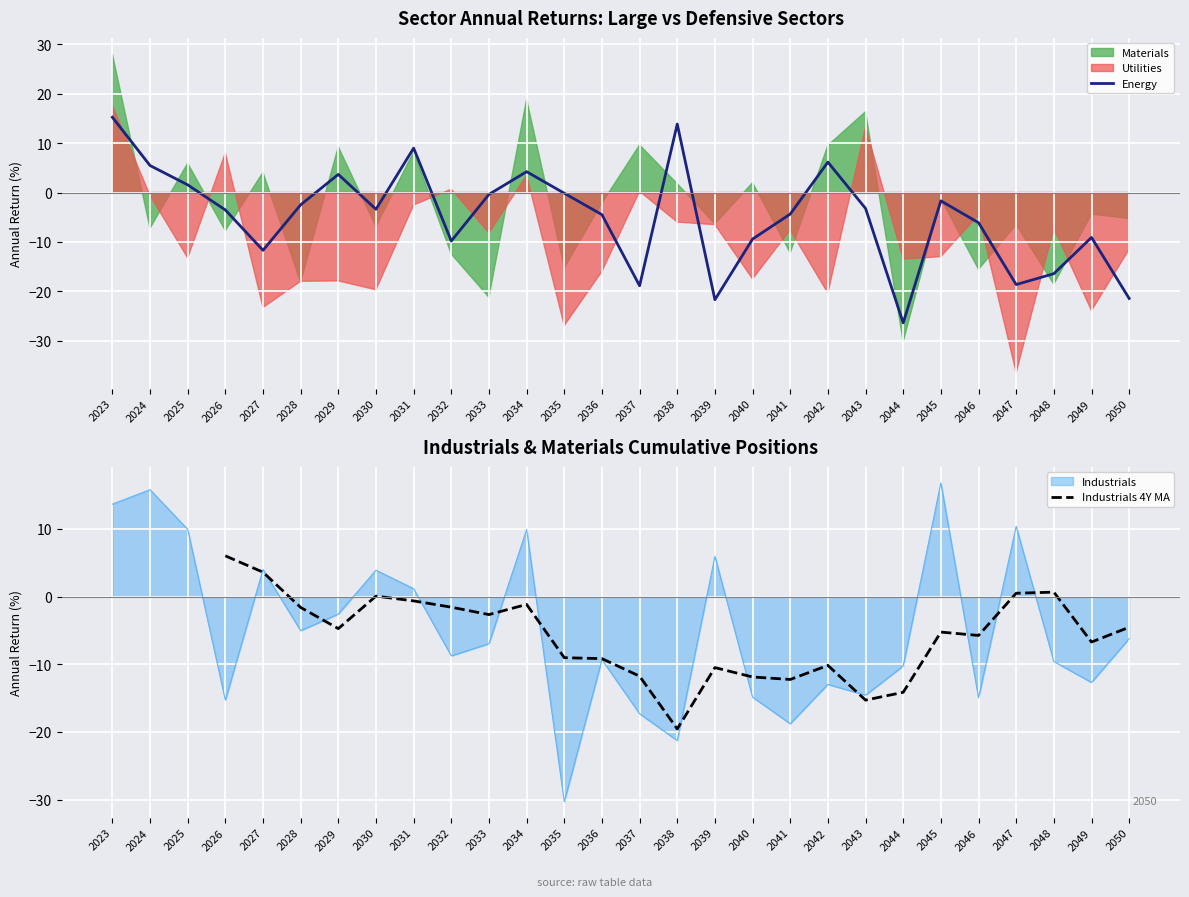

What is the value of the Energy point at the 23rd from the left?

-1.7